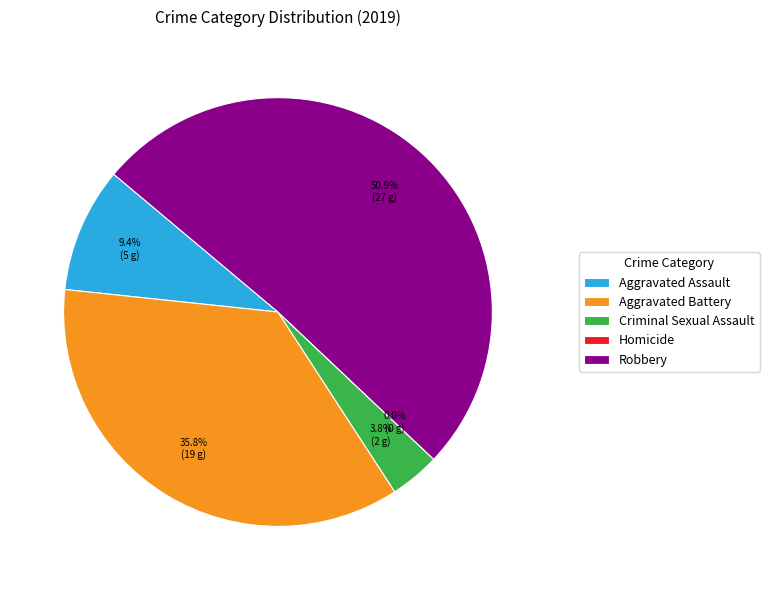

To the nearest percent, what percentage of the pie is Robbery?

51%